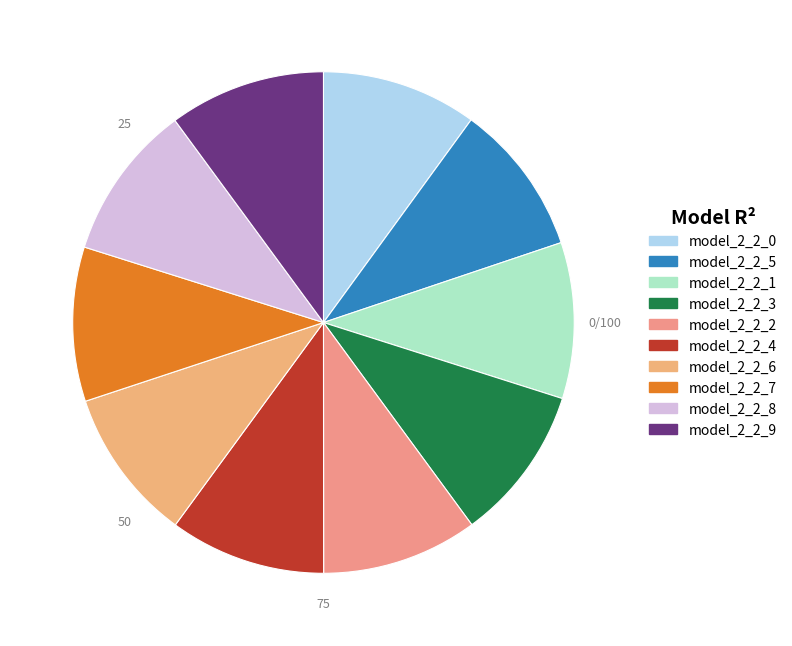

Which slice is the largest?

model_2_2_9